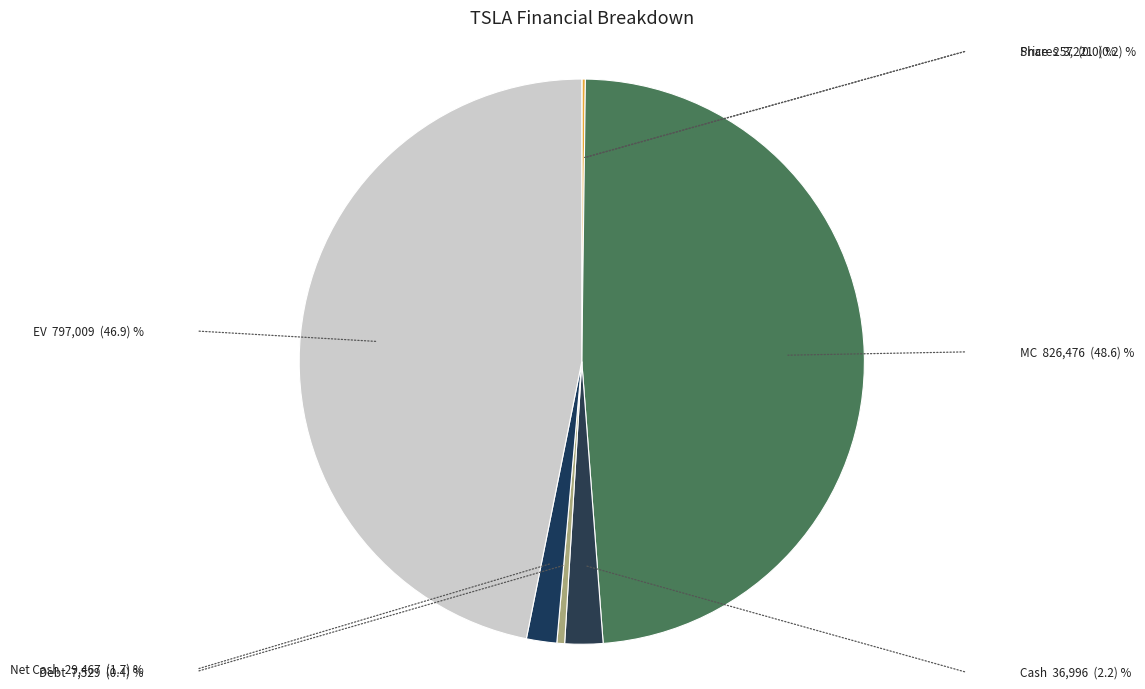

Between MC and Debt, which is larger?

MC